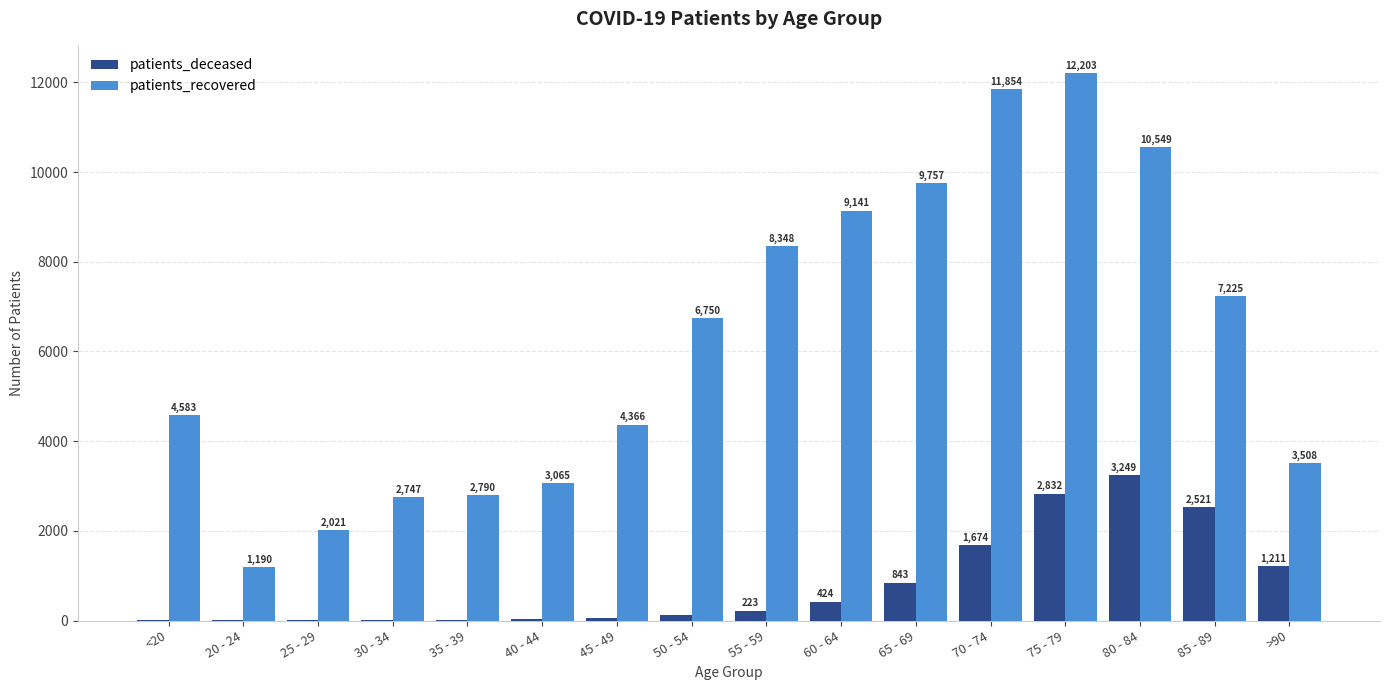

What is the approximate value of patients_recovered at 65 - 69?

9757